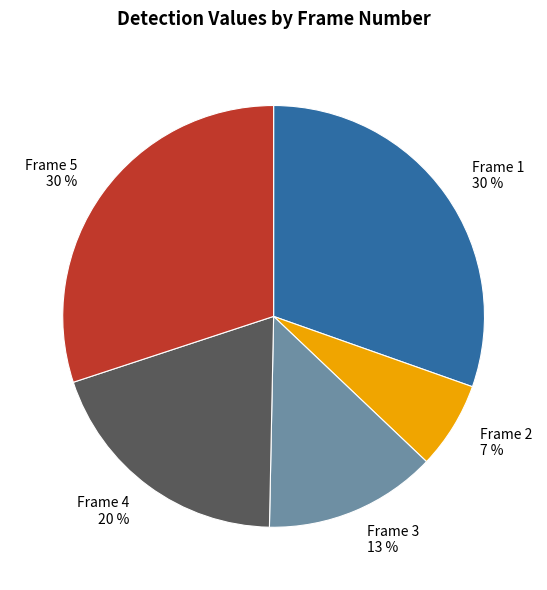

Is there any slice that represents more than half of the pie?

No